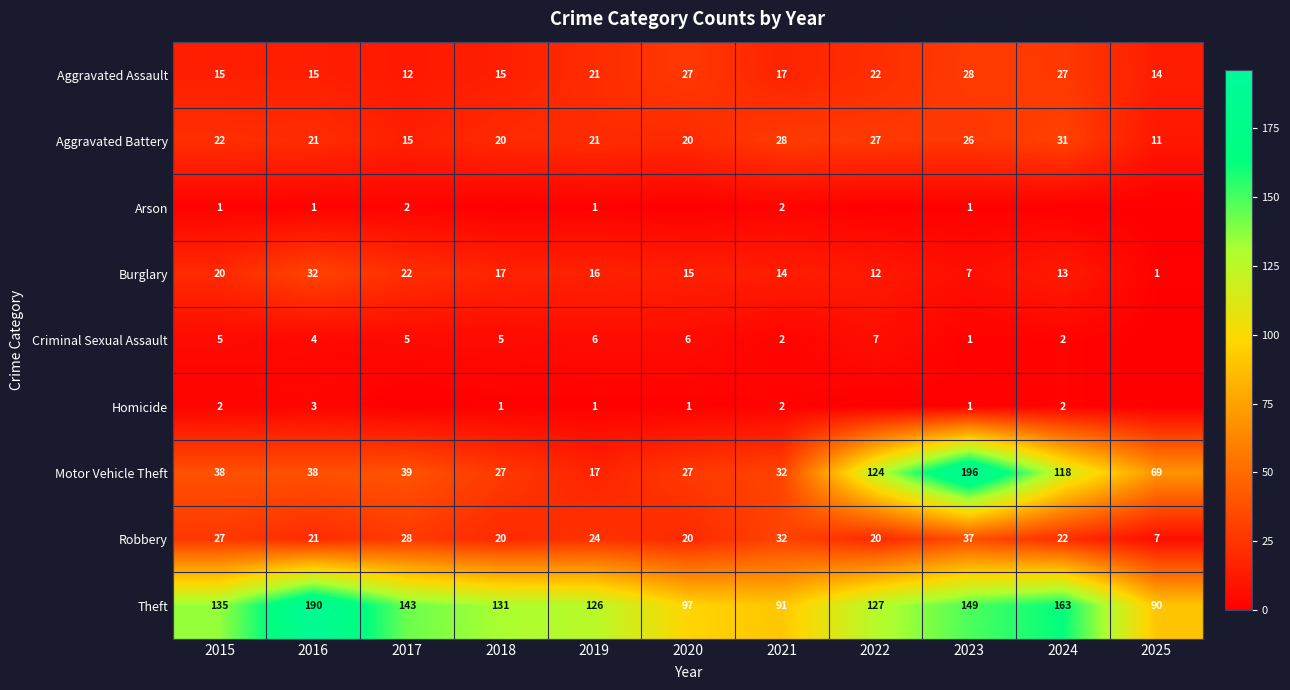

What is the greatest value displayed?

196